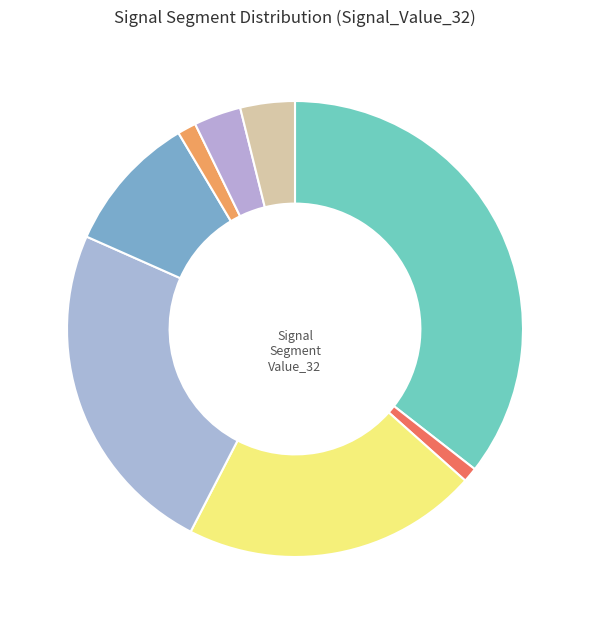

How many segments does this pie chart have?

8